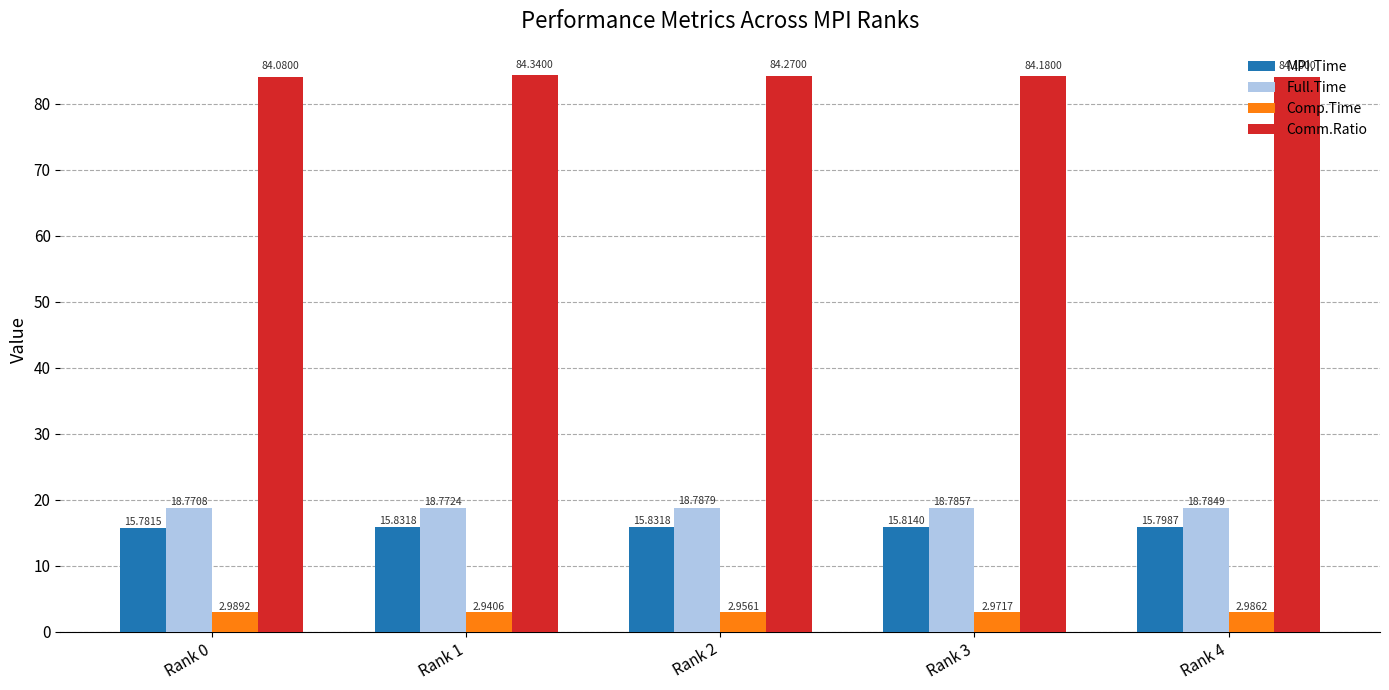

At Rank 4, list the series in order from largest to smallest.

Comm.Ratio, Full.Time, MPI.Time, Comp.Time